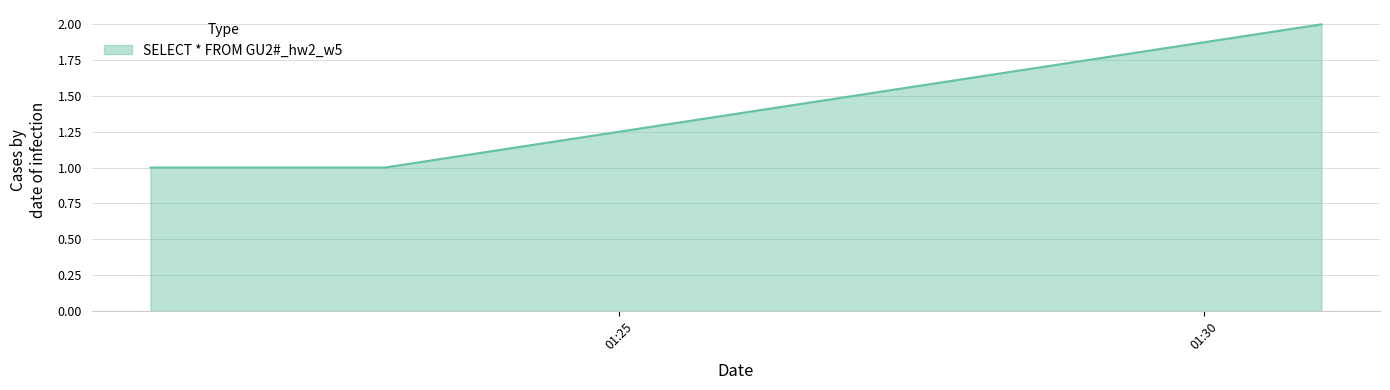

What is the sum of all values?

4